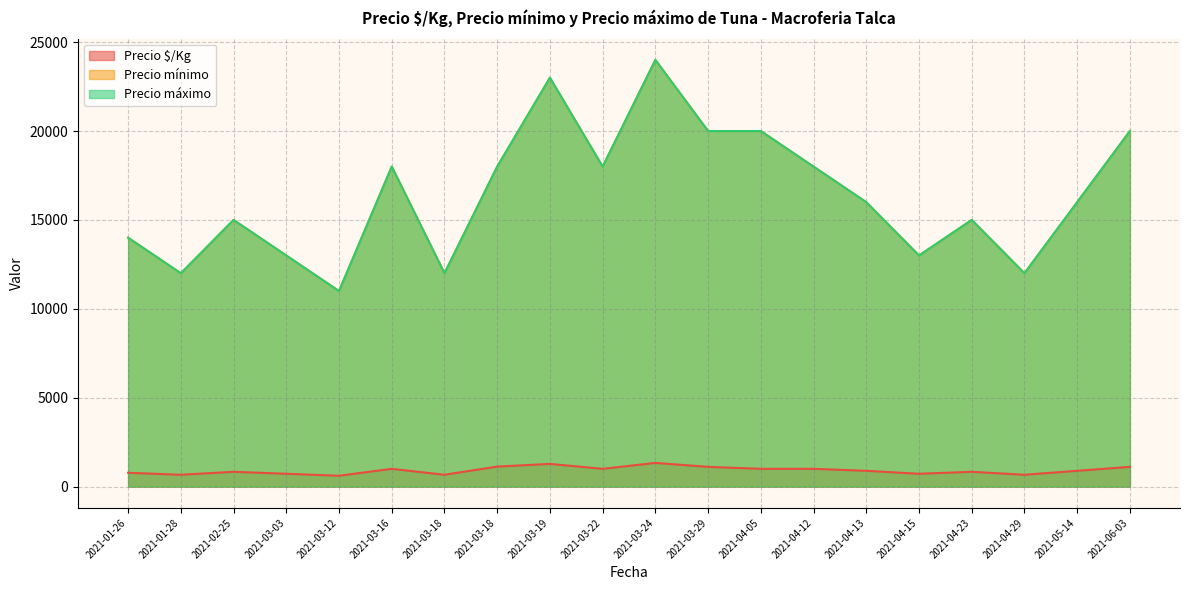

At which label does Precio máximo reach its peak?

2021-03-24